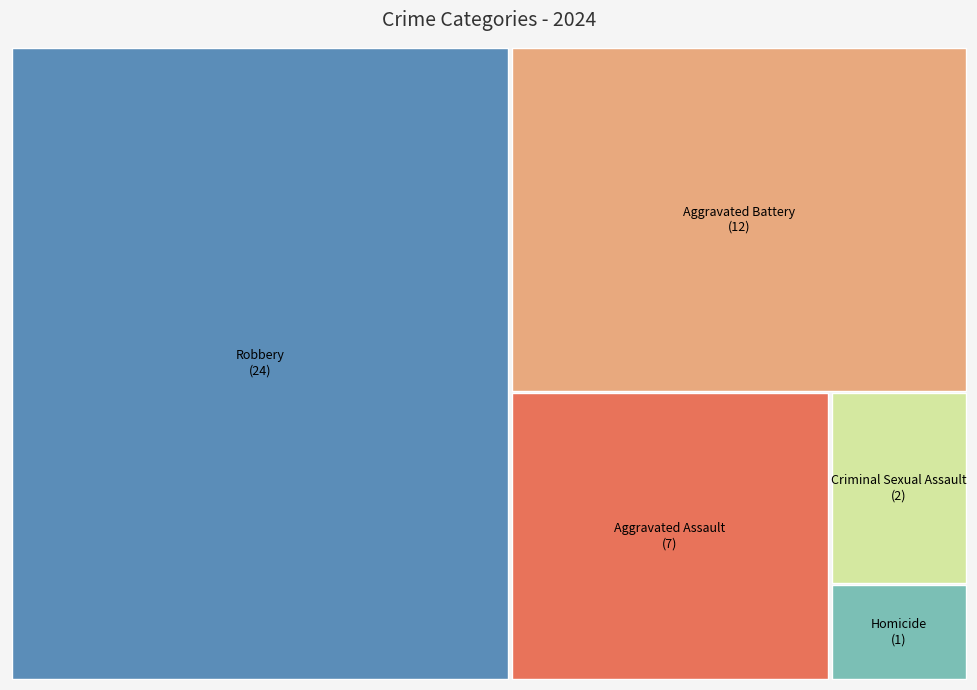

Is there a majority slice in this chart?

Yes